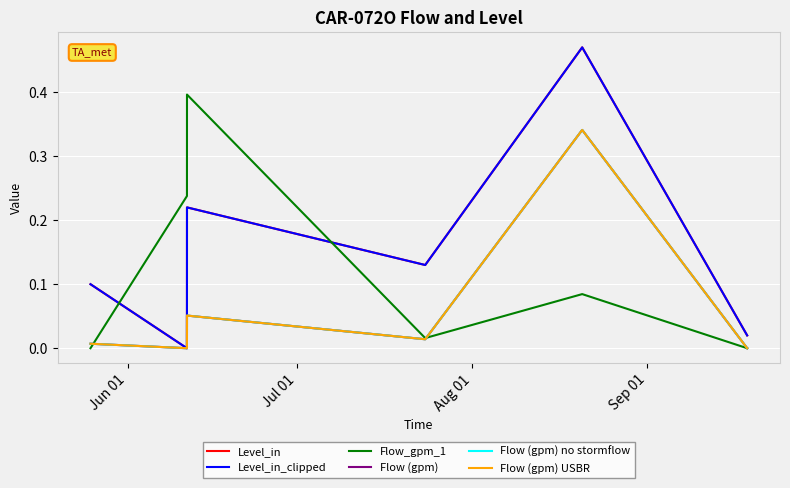

Does the chart have visible grid lines?

Yes